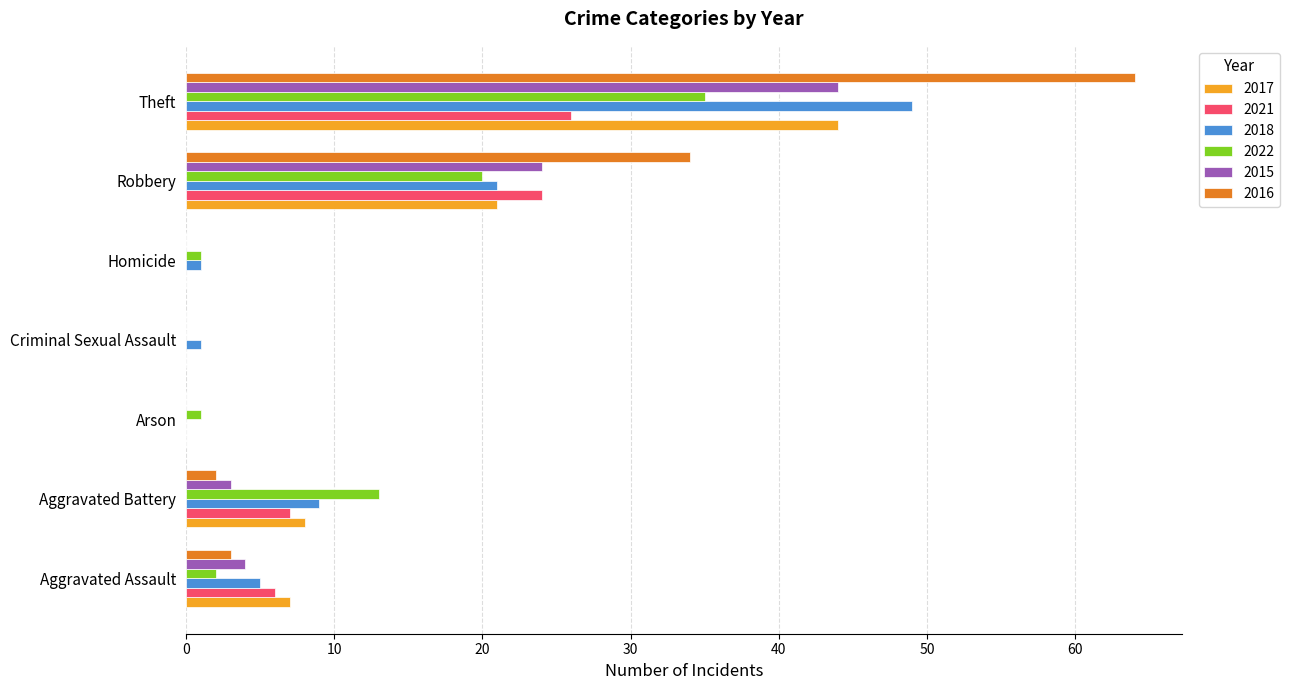

Read the 2022 value at Aggravated Battery.

13